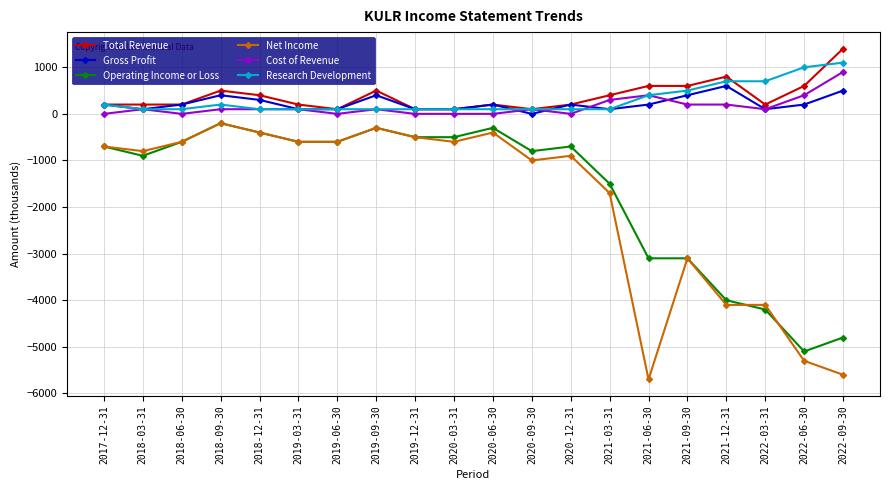

Reading left to right, list all the values displayed in this chart.

Total Revenue: 200	200	200	500	400	200	100	500	100	100	200	100	200	400	600	600	800	200	600	1400
Gross Profit: 200	100	200	400	300	100	100	400	100	100	200	0	200	100	200	400	600	100	200	500
Operating Income or Loss: -700	-900	-600	-200	-400	-600	-600	-300	-500	-500	-300	-800	-700	-1500	-3100	-3100	-4000	-4200	-5100	-4800
Net Income: -700	-800	-600	-200	-400	-600	-600	-300	-500	-600	-400	-1000	-900	-1700	-5700	-3100	-4100	-4100	-5300	-5600
Cost of Revenue: 0	100	0	100	100	100	0	100	0	0	0	100	0	300	400	200	200	100	400	900
Research Development: 200	100	100	200	100	100	100	100	100	100	100	100	100	100	400	500	700	700	1000	1100